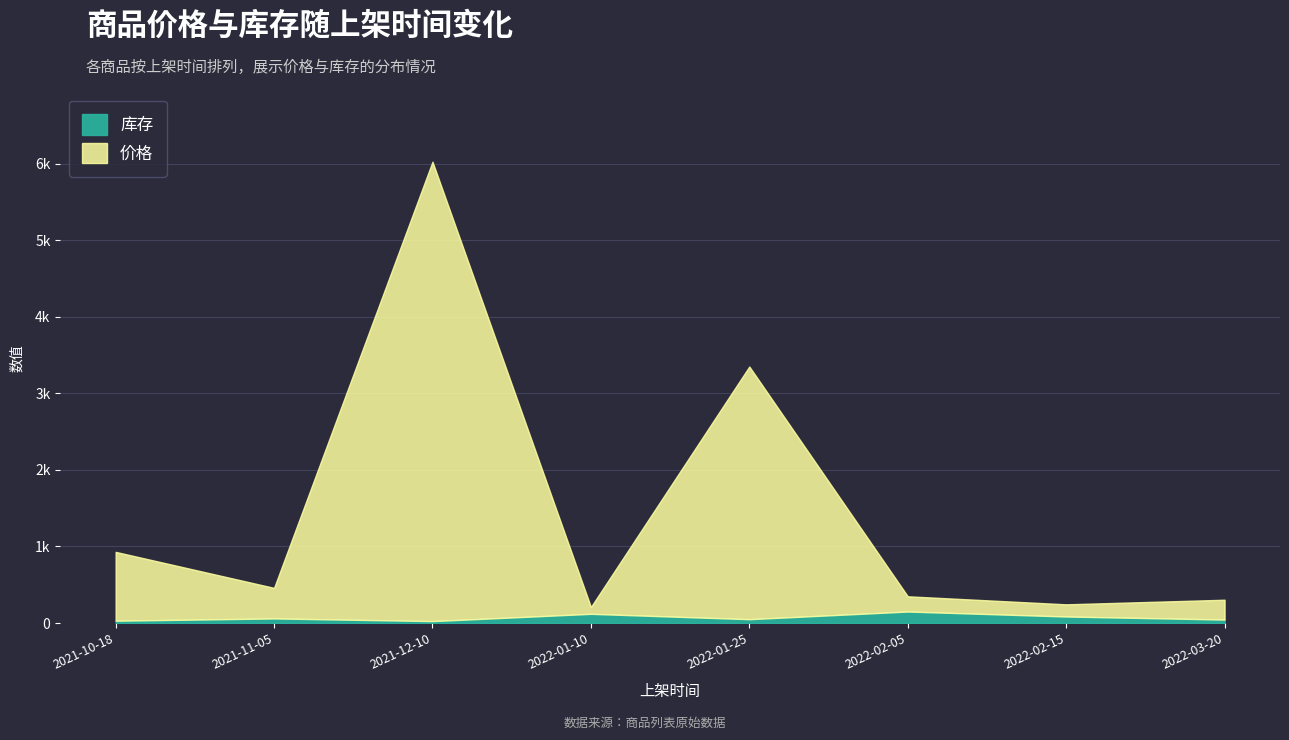

How many data points in 价格 are less than 399?

4